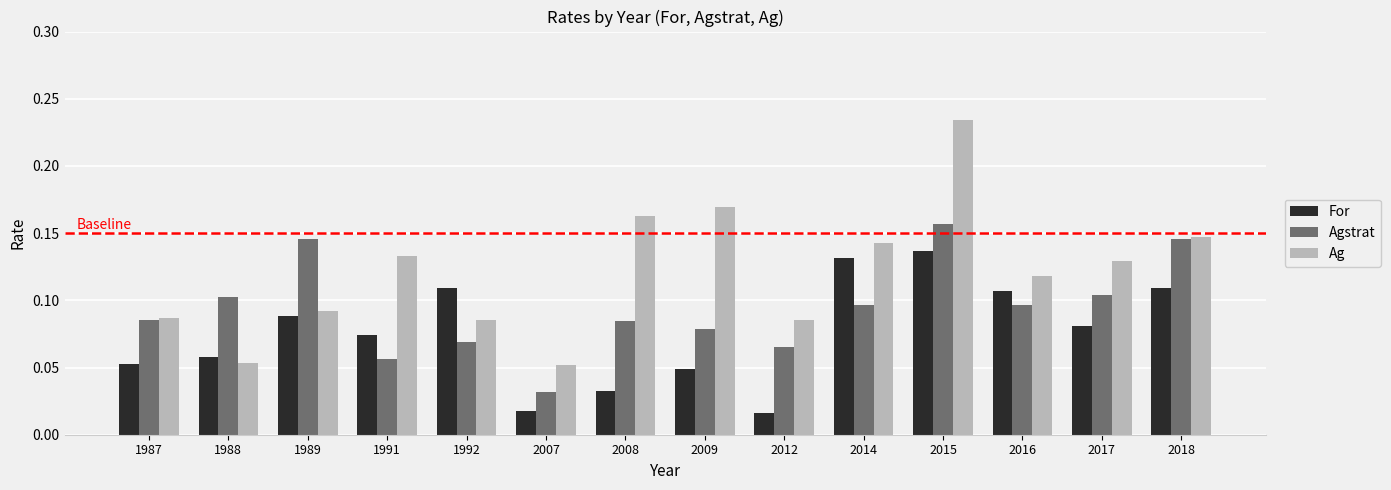

List the series in order of their overall mean, lowest first.

For, Agstrat, Ag